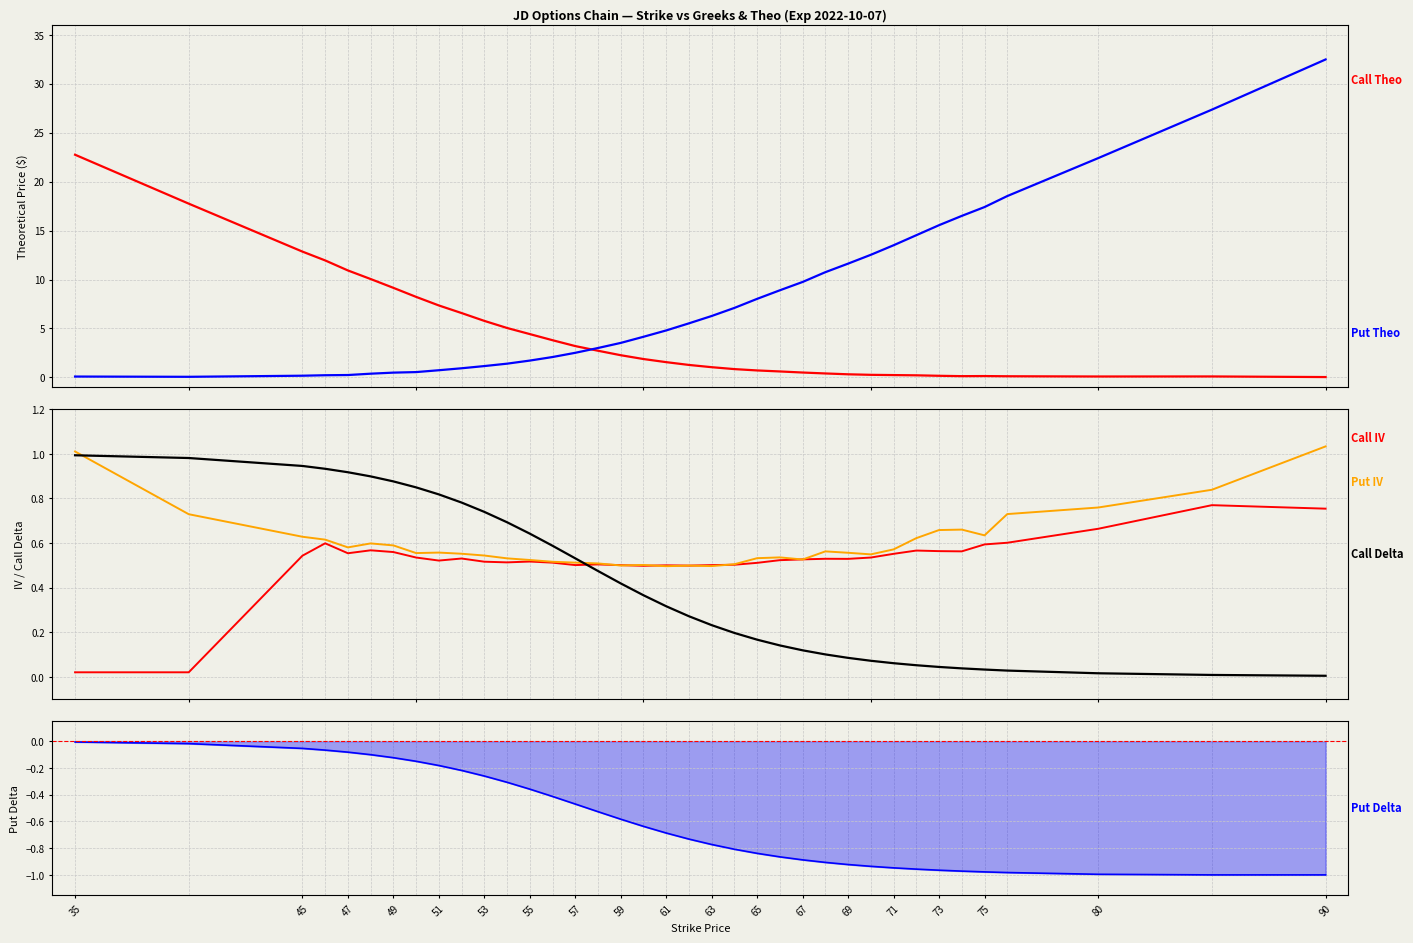

Reading left to right, list all the values displayed in this chart.

Call Theo: 22.7	17.7	12.9	12.0	10.9	10.1	9.2	8.2	7.4	6.6	5.8	5.0	4.4	3.8	3.2	2.7	2.3	1.9	1.6	1.3	1.0	0.8	0.7	0.6	0.5	0.4	0.3	0.3	0.2	0.2	0.2	0.1	0.1	0.1	0.1	0.1	0.0
Put Theo: 0.1	0.1	0.2	0.2	0.2	0.4	0.5	0.5	0.7	0.9	1.2	1.4	1.7	2.1	2.5	3.0	3.5	4.2	4.8	5.5	6.3	7.1	8.0	8.9	9.8	10.8	11.6	12.5	13.5	14.5	15.6	16.5	17.4	18.5	22.4	27.4	32.5
Call IV: 0.0	0.0	0.5	0.6	0.6	0.6	0.6	0.5	0.5	0.5	0.5	0.5	0.5	0.5	0.5	0.5	0.5	0.5	0.5	0.5	0.5	0.5	0.5	0.5	0.5	0.5	0.5	0.5	0.6	0.6	0.6	0.6	0.6	0.6	0.7	0.8	0.8
Put IV: 1.0	0.7	0.6	0.6	0.6	0.6	0.6	0.6	0.6	0.6	0.5	0.5	0.5	0.5	0.5	0.5	0.5	0.5	0.5	0.5	0.5	0.5	0.5	0.5	0.5	0.6	0.6	0.5	0.6	0.6	0.7	0.7	0.6	0.7	0.8	0.8	1.0
Call Delta: 1.0	1.0	0.9	0.9	0.9	0.9	0.9	0.8	0.8	0.8	0.7	0.7	0.6	0.6	0.5	0.5	0.4	0.4	0.3	0.3	0.2	0.2	0.2	0.1	0.1	0.1	0.1	0.1	0.1	0.1	0.0	0.0	0.0	0.0	0.0	0.0	0.0
Put Delta: -0.0	-0.0	-0.1	-0.1	-0.1	-0.1	-0.1	-0.2	-0.2	-0.2	-0.3	-0.3	-0.4	-0.4	-0.5	-0.5	-0.6	-0.6	-0.7	-0.7	-0.8	-0.8	-0.8	-0.9	-0.9	-0.9	-0.9	-0.9	-0.9	-1.0	-1.0	-1.0	-1.0	-1.0	-1.0	-1.0	-1.0